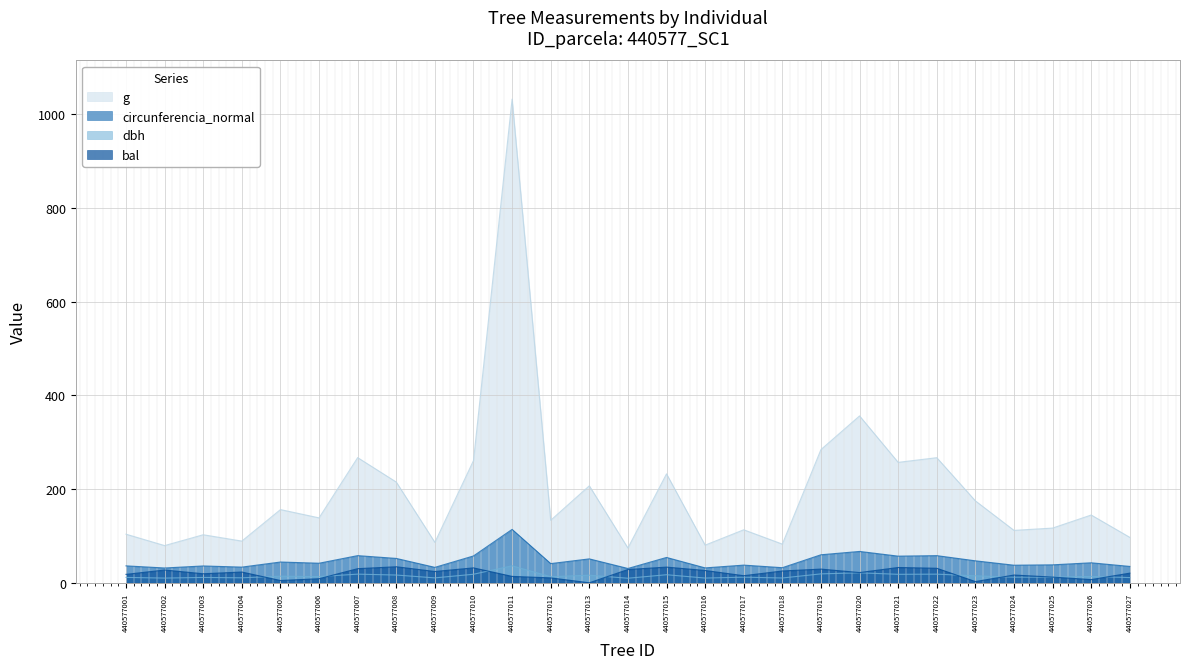

What is the greatest value displayed?

1031.7